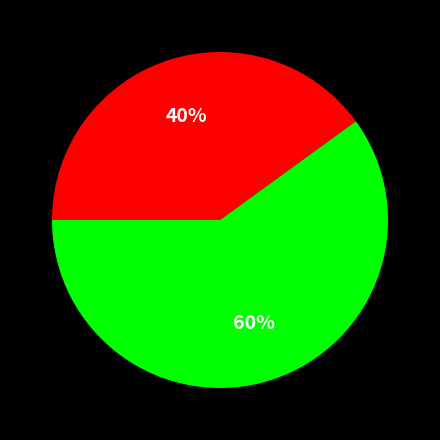

Is there a majority slice in this chart?

Yes